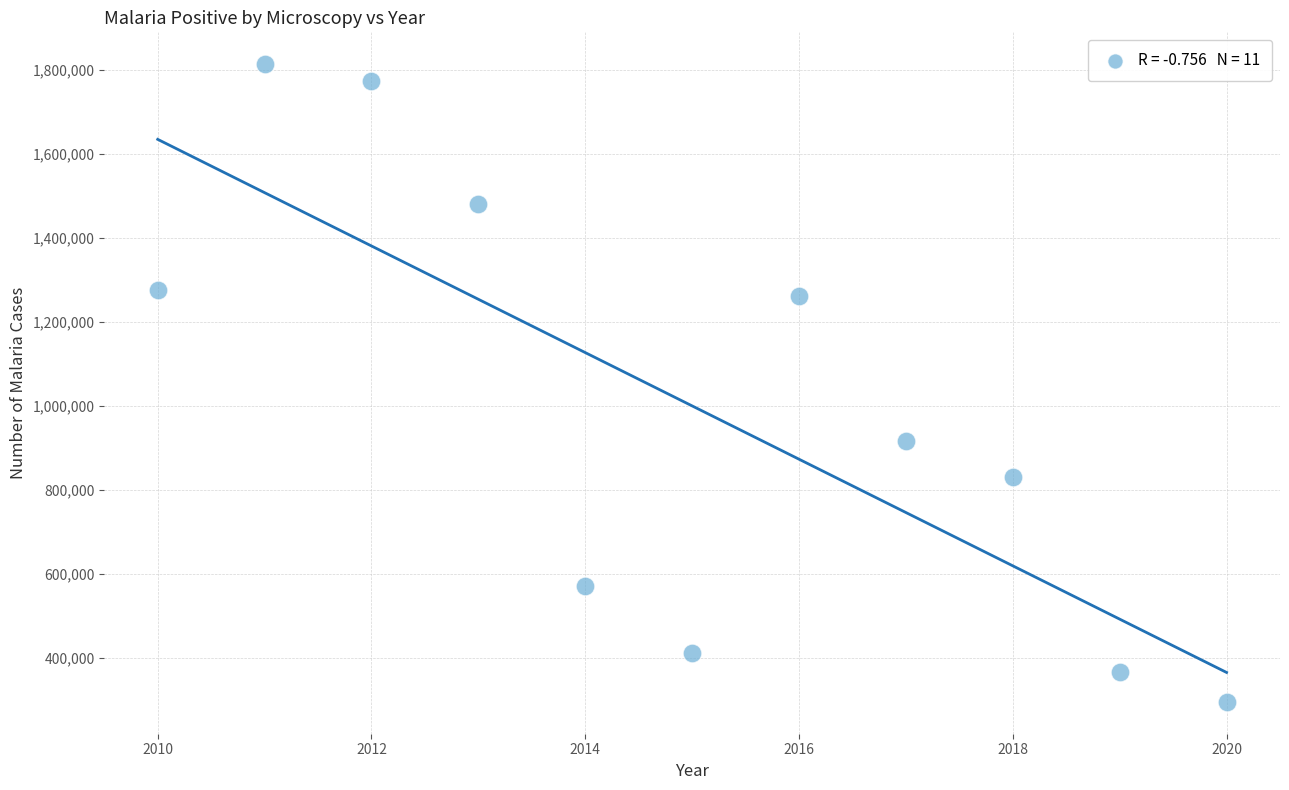

What Y value in the scatter plot is closest to 1054853?

916742